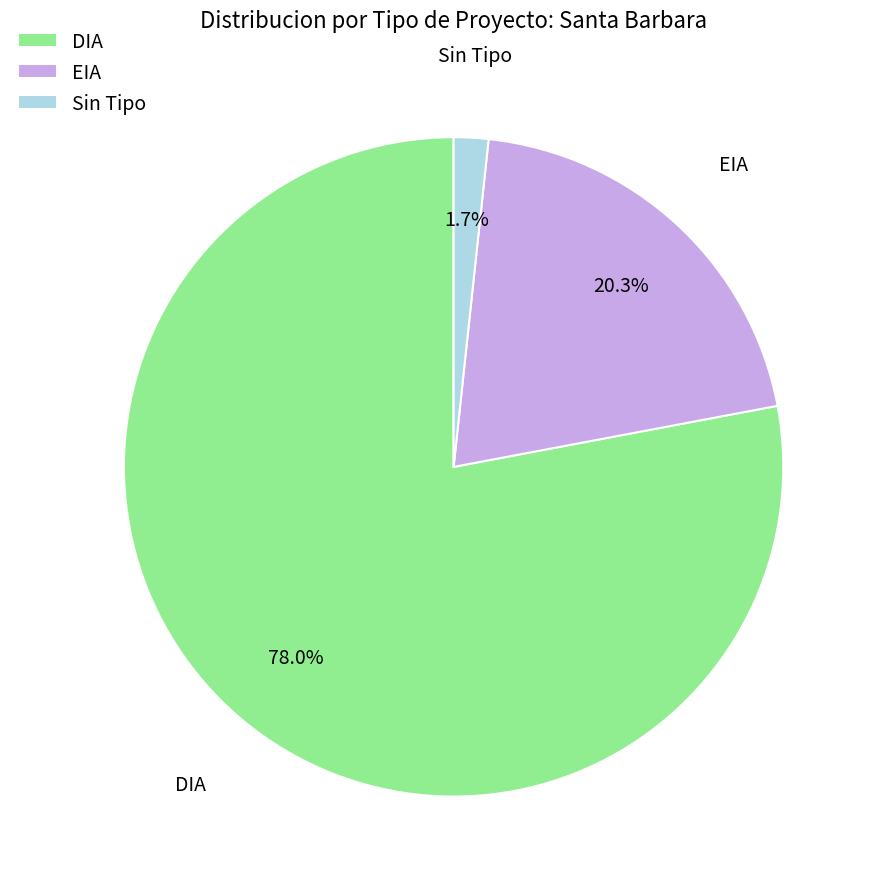

Which category has the smallest portion of the pie?

Sin Tipo